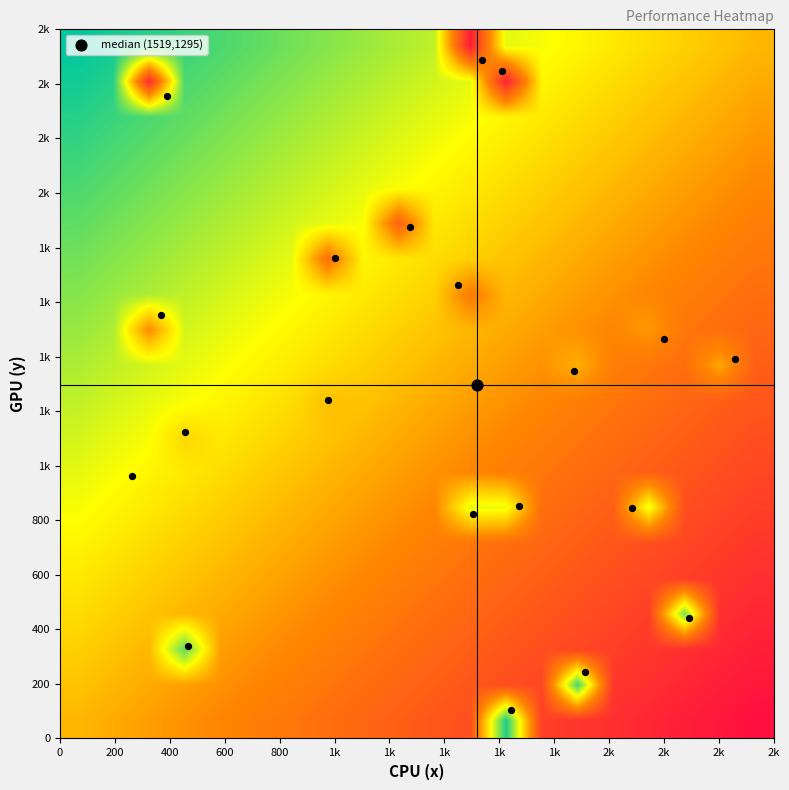

What is the maximum value shown in the chart?

1.0